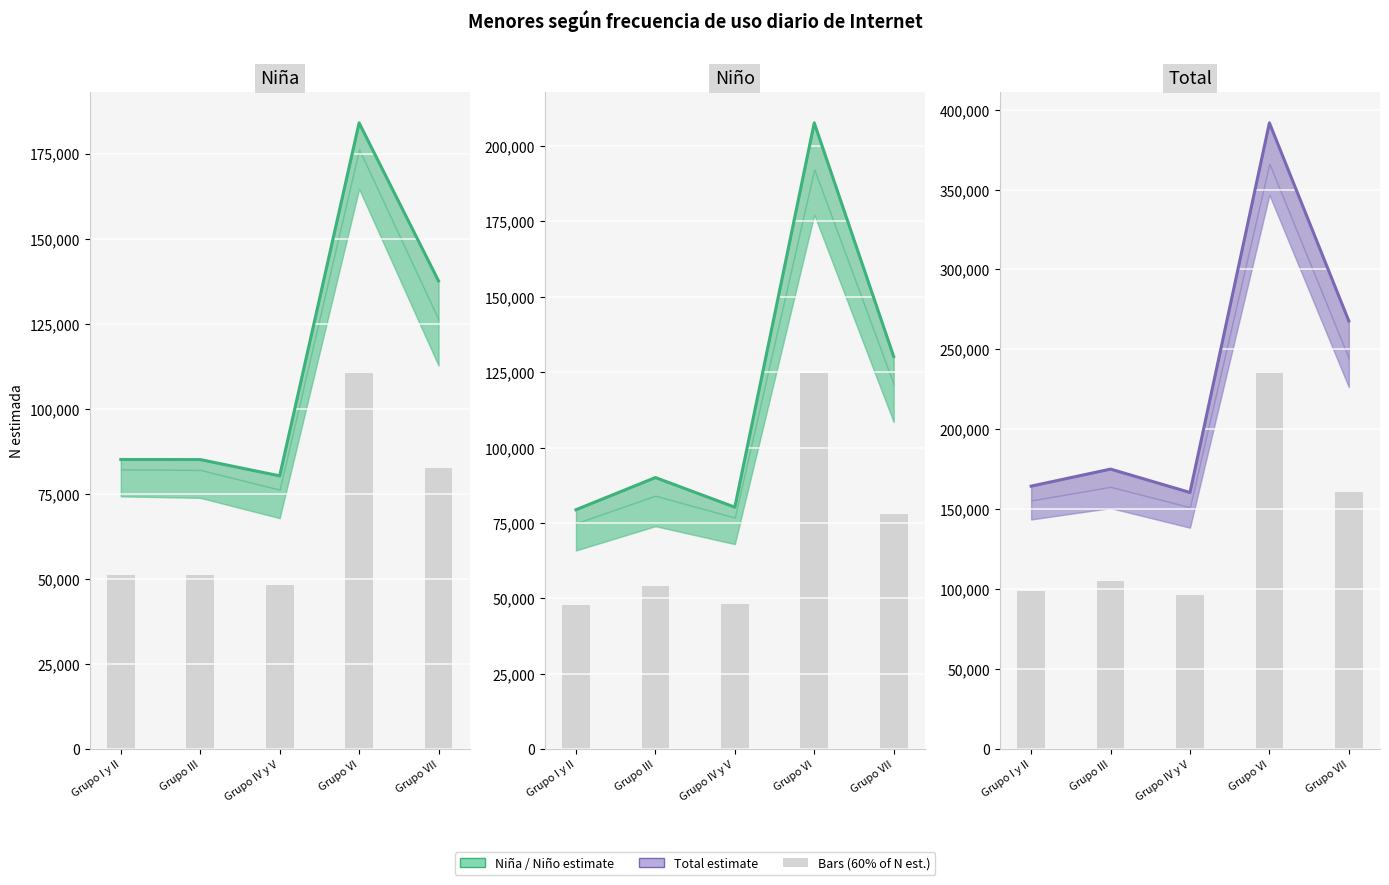

Between Grupo III and Grupo VII, which is larger?

Grupo VII